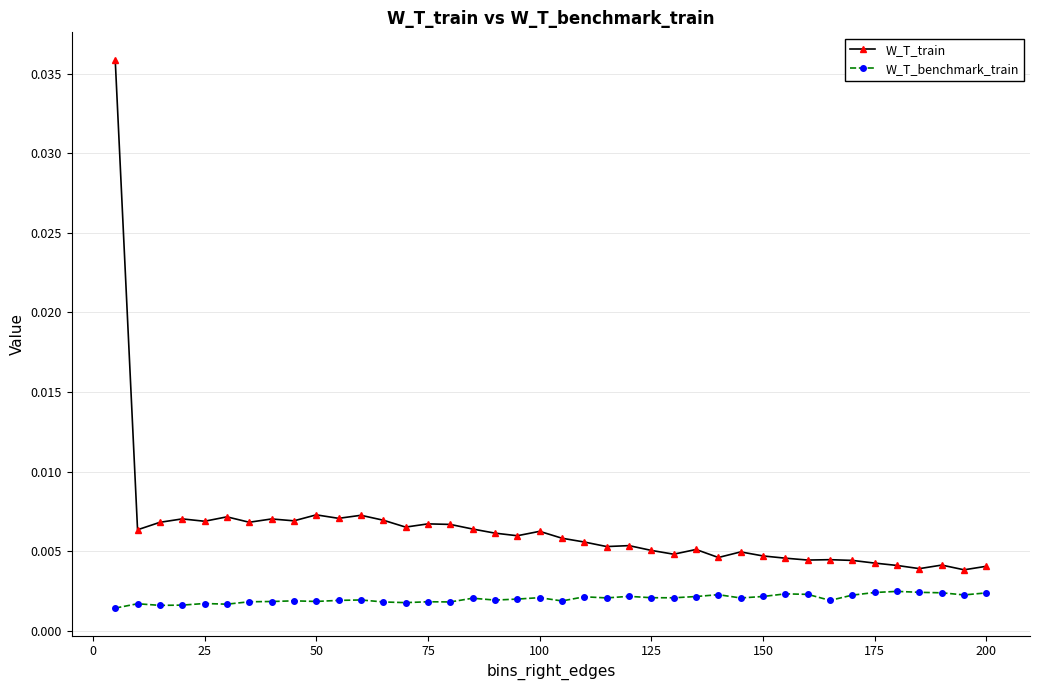

True or false: W_T_benchmark_train and W_T_train cross at least once.

False